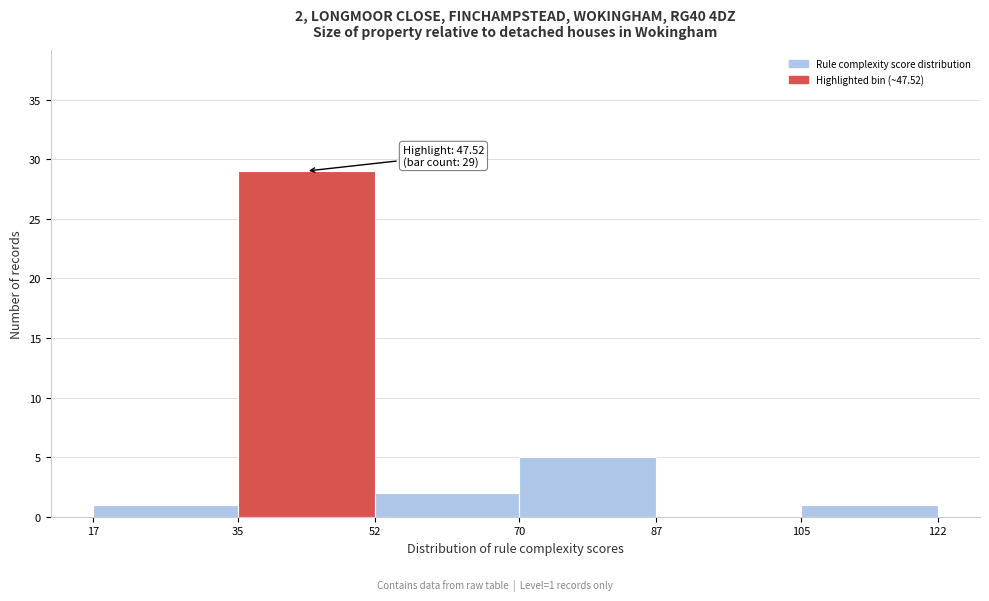

Which range on the x-axis has the tallest bar?

35 to 52